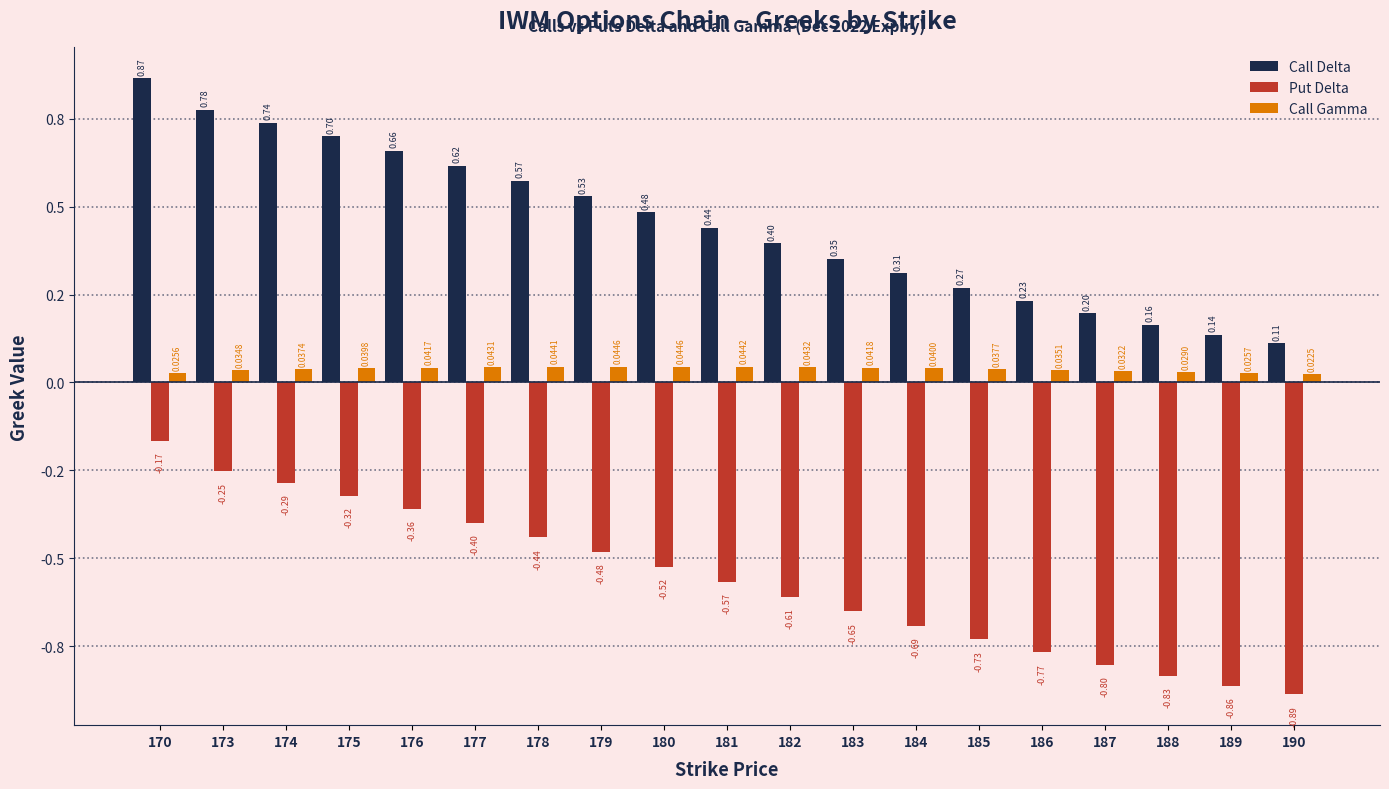

What are all the series names shown in the legend?

Call Delta, Put Delta, Call Gamma